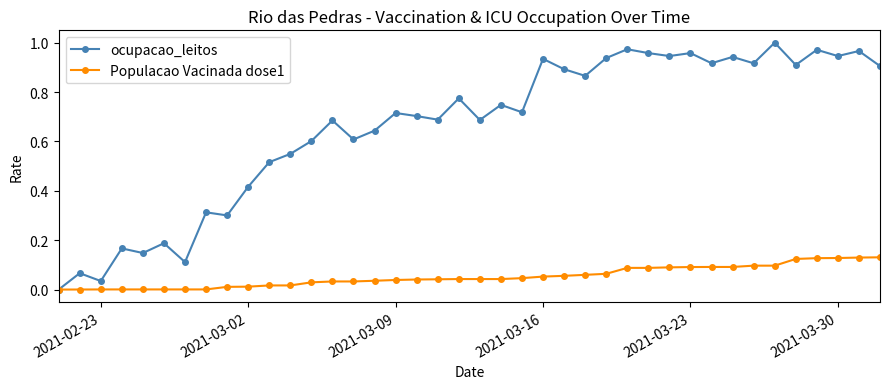

How many lines are shown in the chart?

2